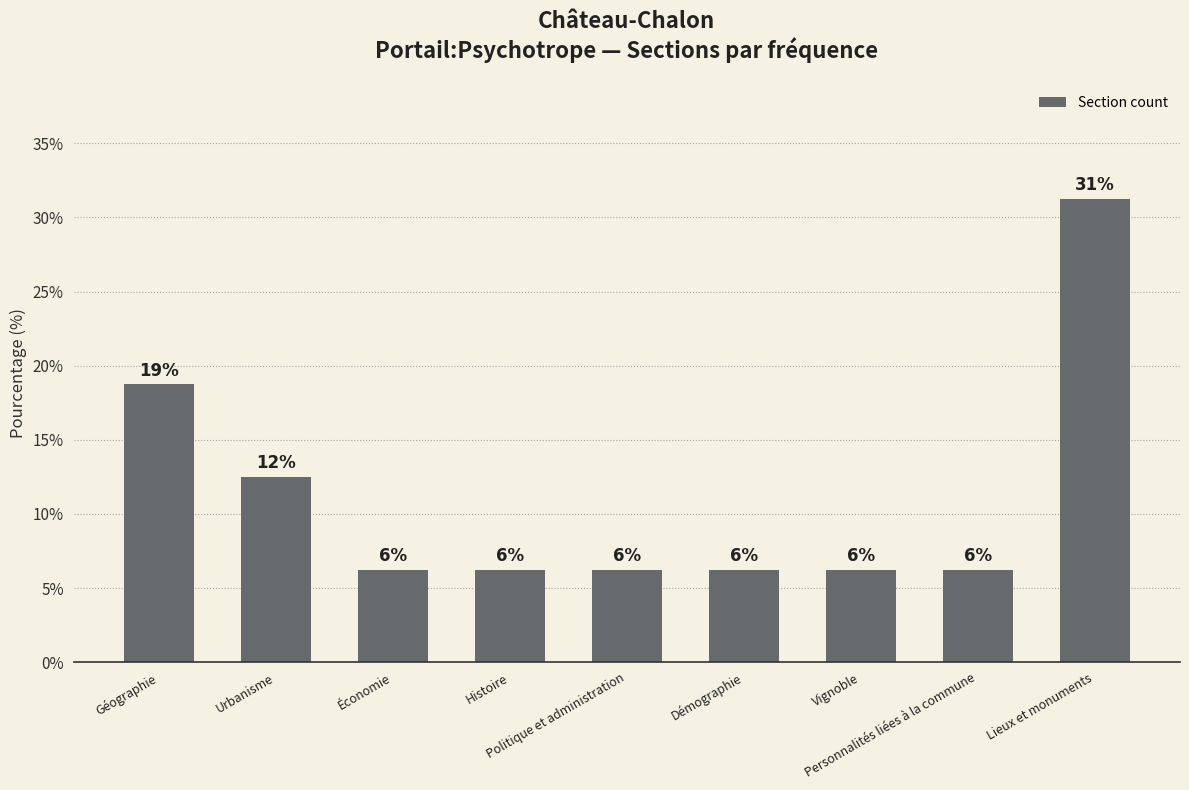

What is the ratio of the value at Urbanisme to the value at Personnalités liées à la commune?

2.0